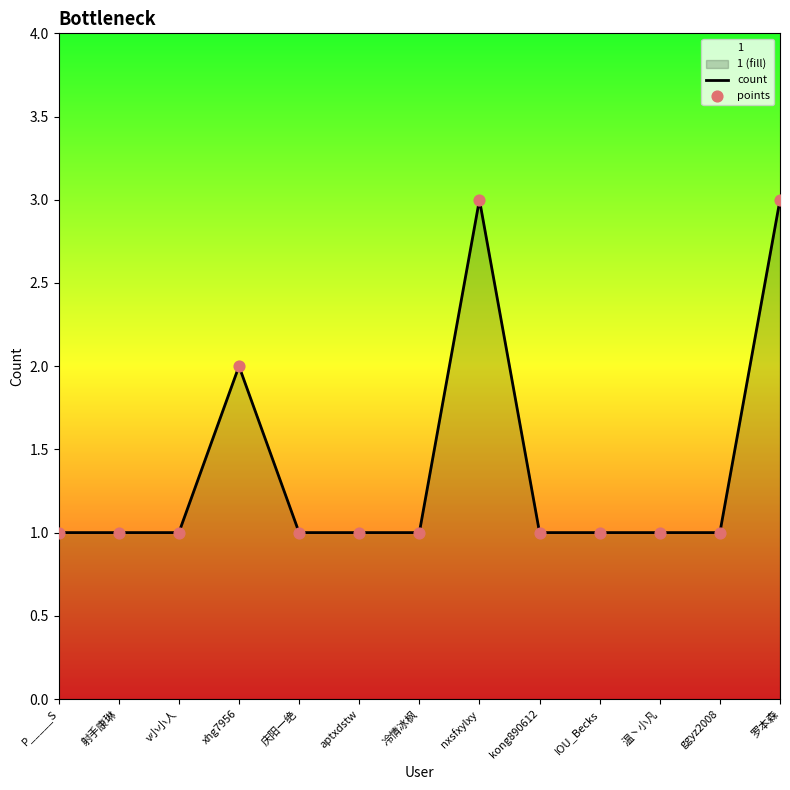

What is the total value across all series at nxsfxylxy?

6